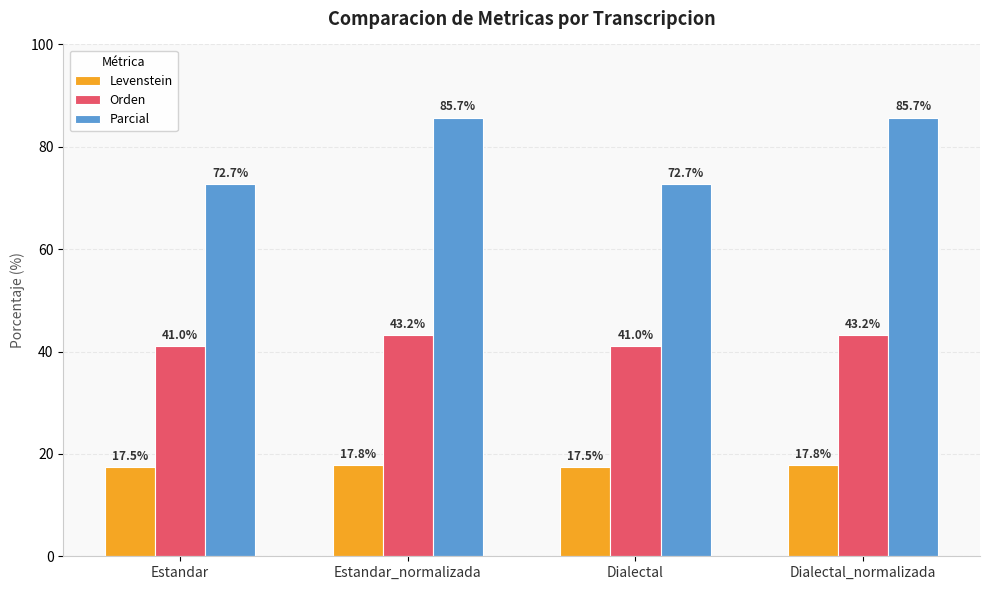

What are all the series names shown in the legend?

Levenstein, Orden, Parcial